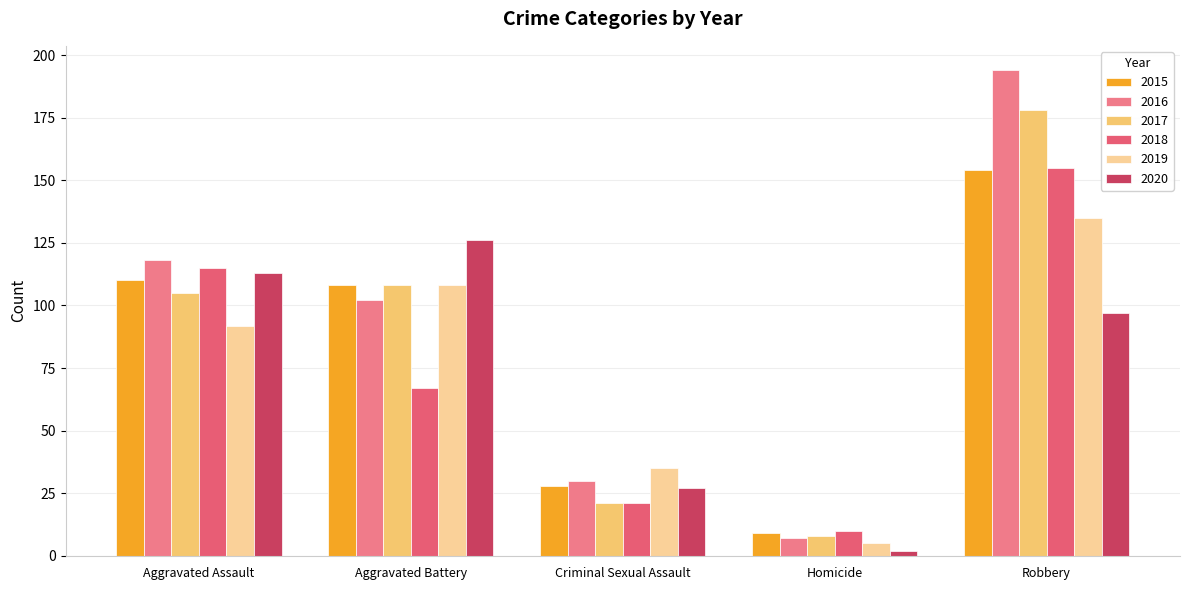

Is it true that 2019 equals 48 at Criminal Sexual Assault?

False